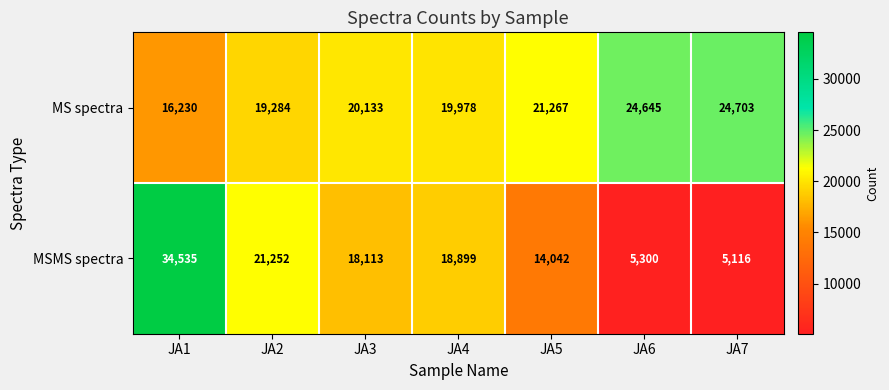

What is the spread (max minus min) of values at JA5?

7225